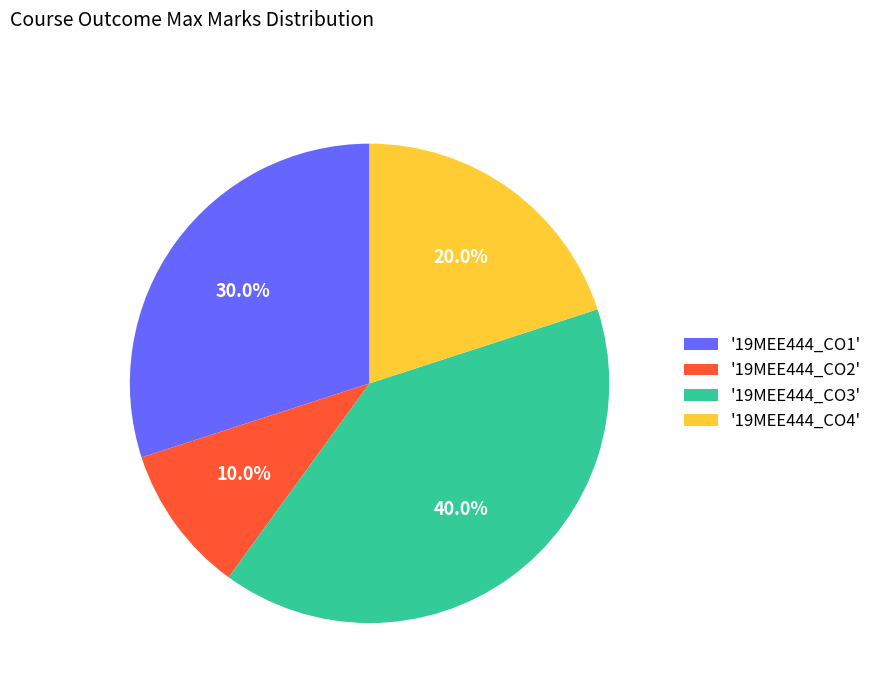

Count the number of slices in the pie.

4